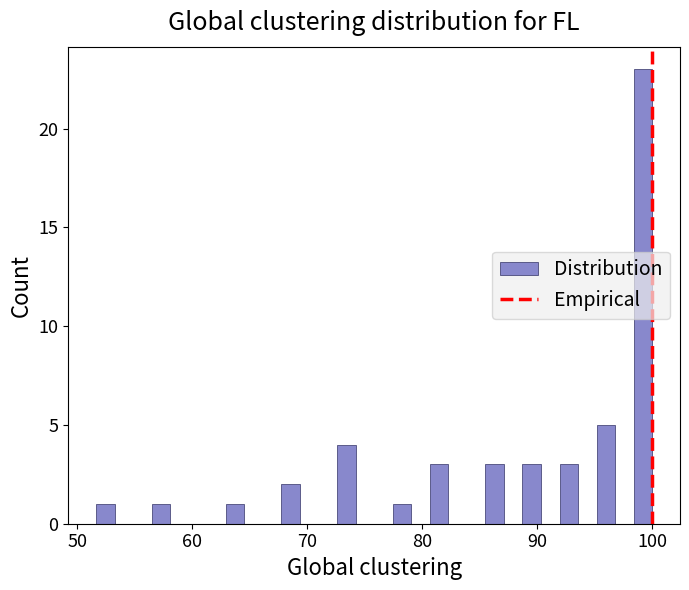

Read against the x-axis, roughly where is the centre of the tallest bar?

99